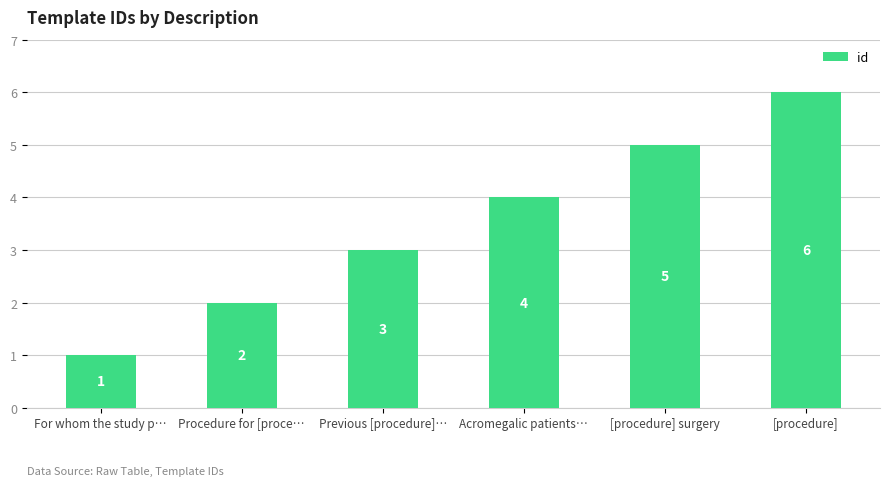

Does the chart contain stacked bars?

No